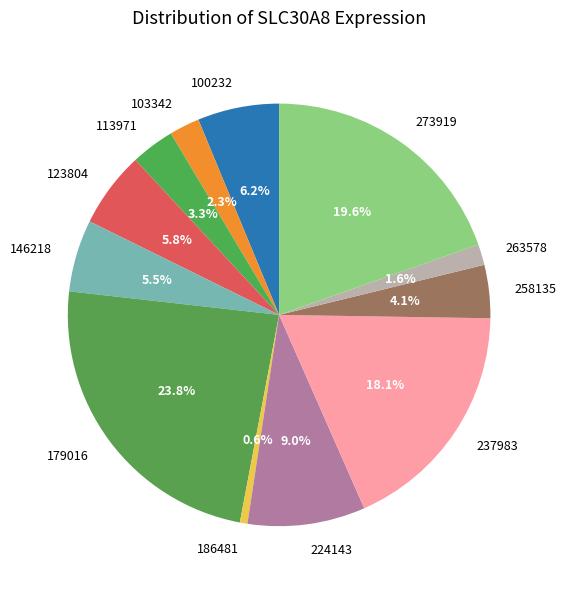

Which slice is the smallest?

186481